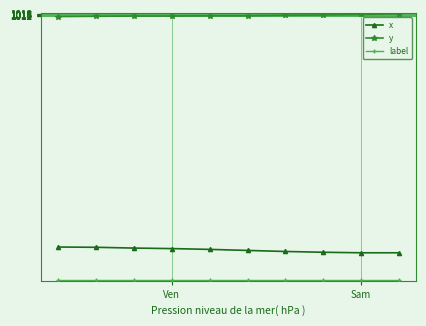

What is the sum of all y values?

10131